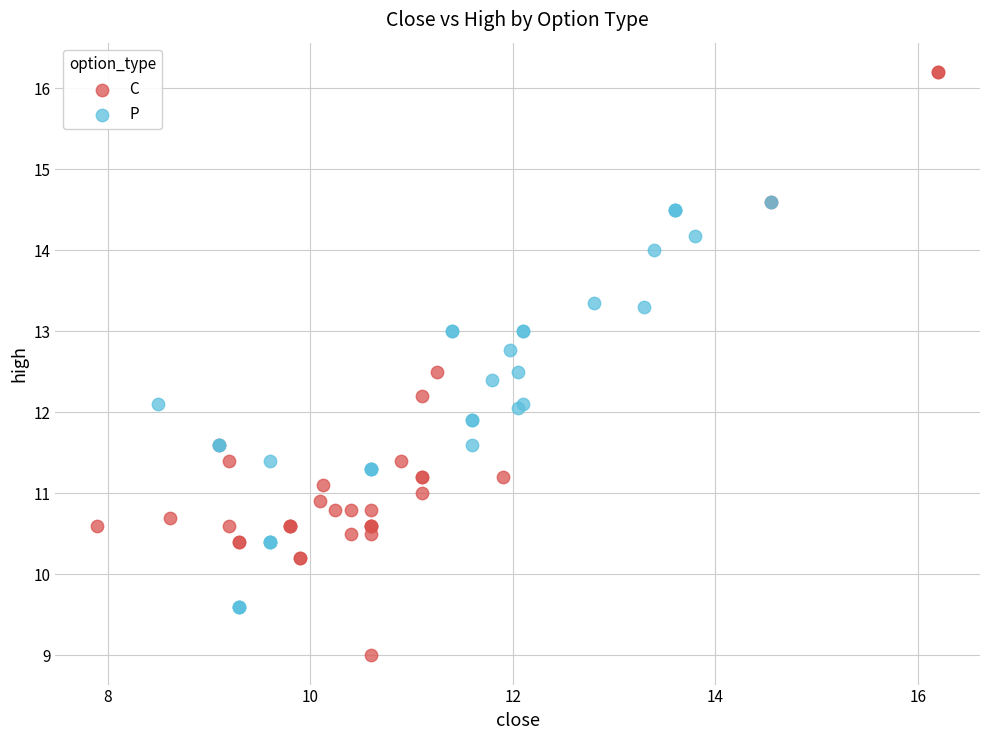

Which series contains the highest Y value?

C